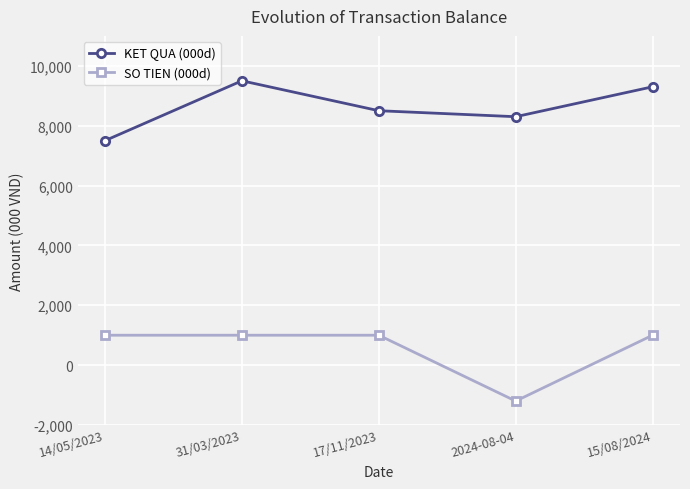

What is the label of the 5th point from the left?

15/08/2024